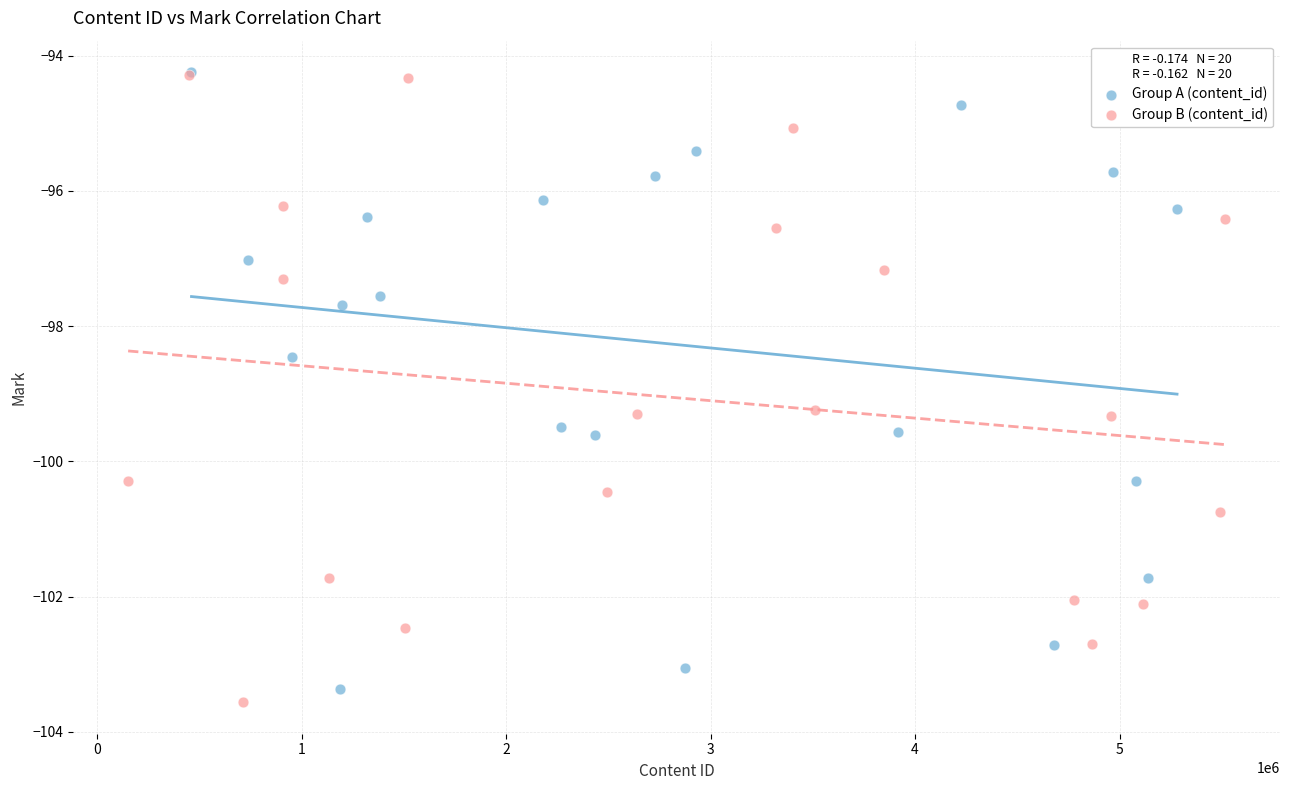

Which series reaches the minimum Y coordinate?

Group B (content_id)